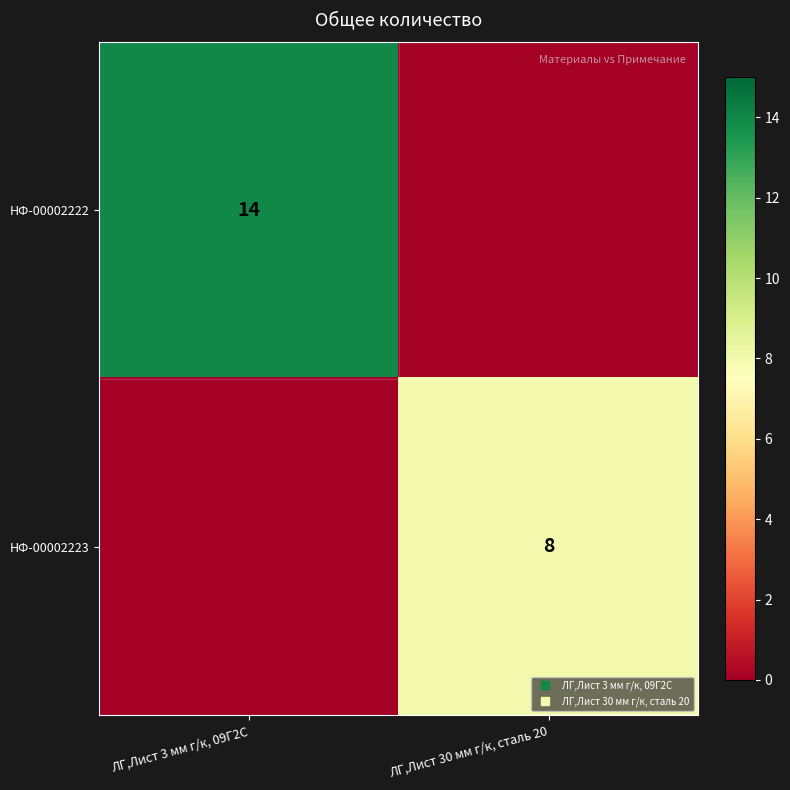

Rank the categories by НФ-00002222 value from lowest to highest.

ЛГ,Лист 30 мм г/к, сталь 20, ЛГ,Лист 3 мм г/к, 09Г2С